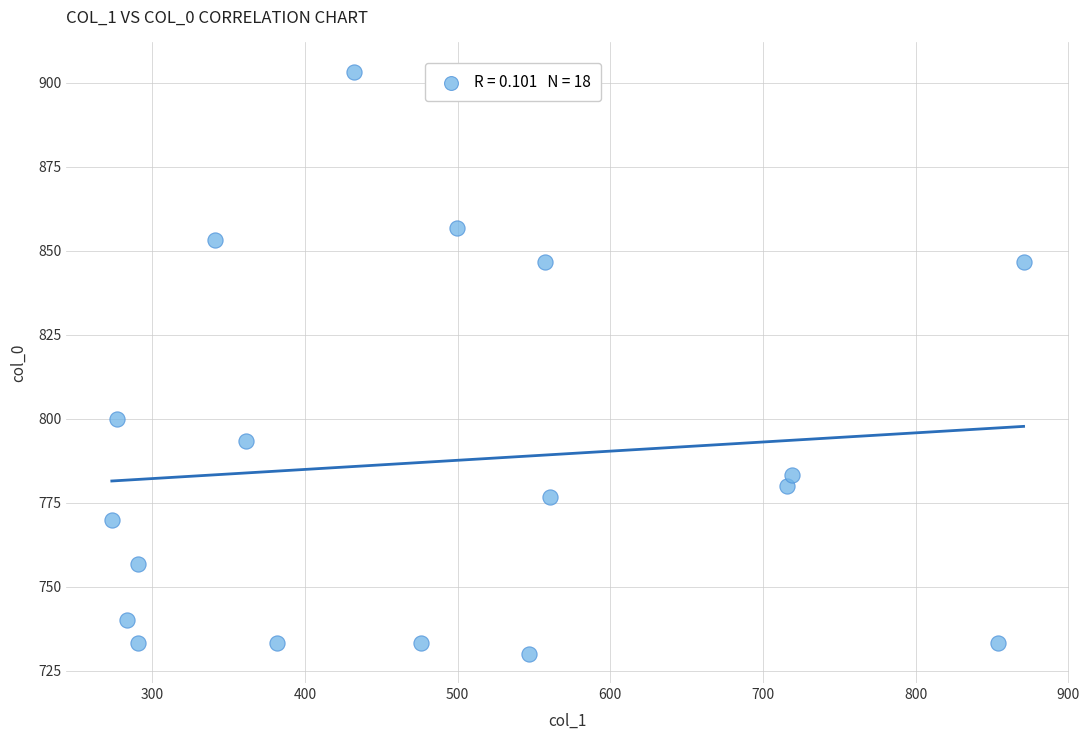

What Y value in the scatter plot is closest to 816?

800.0